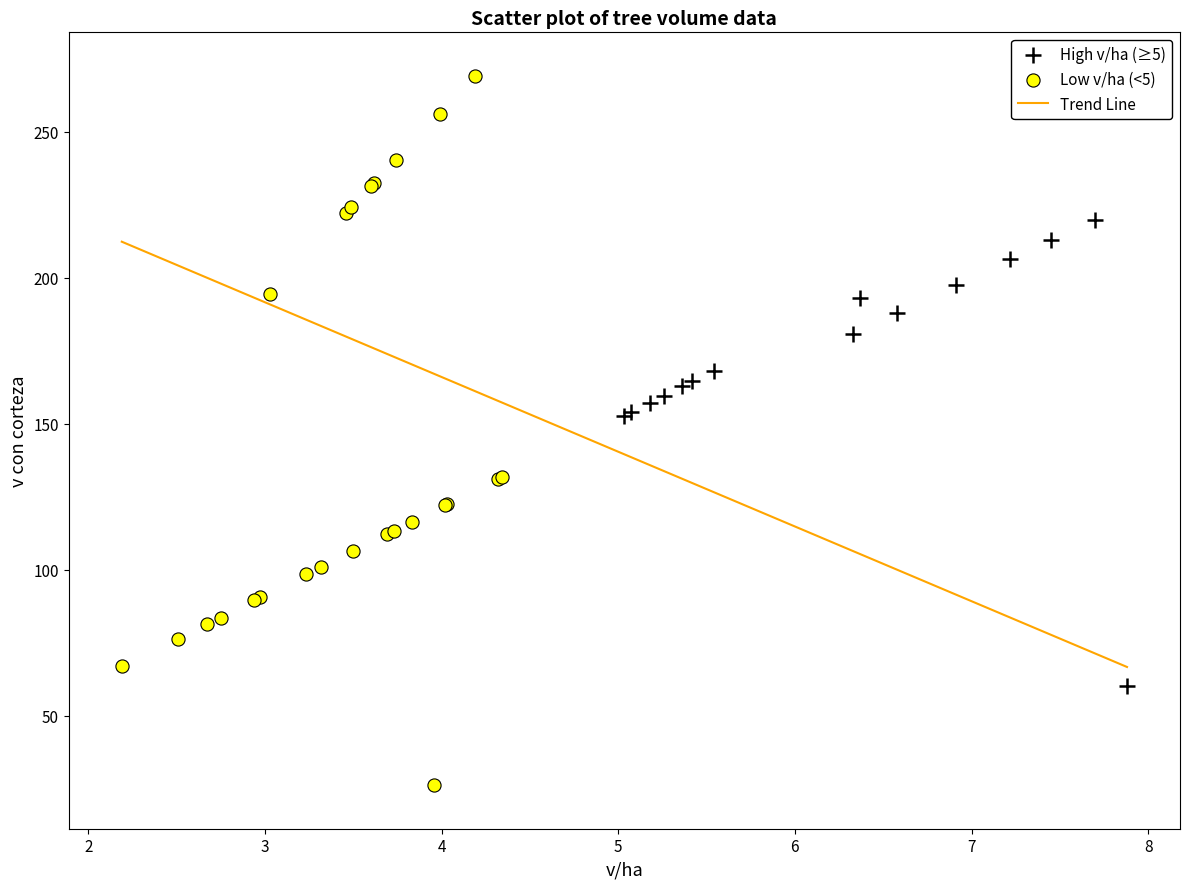

Which series has the widest spread of Y values?

Low v/ha (<5)